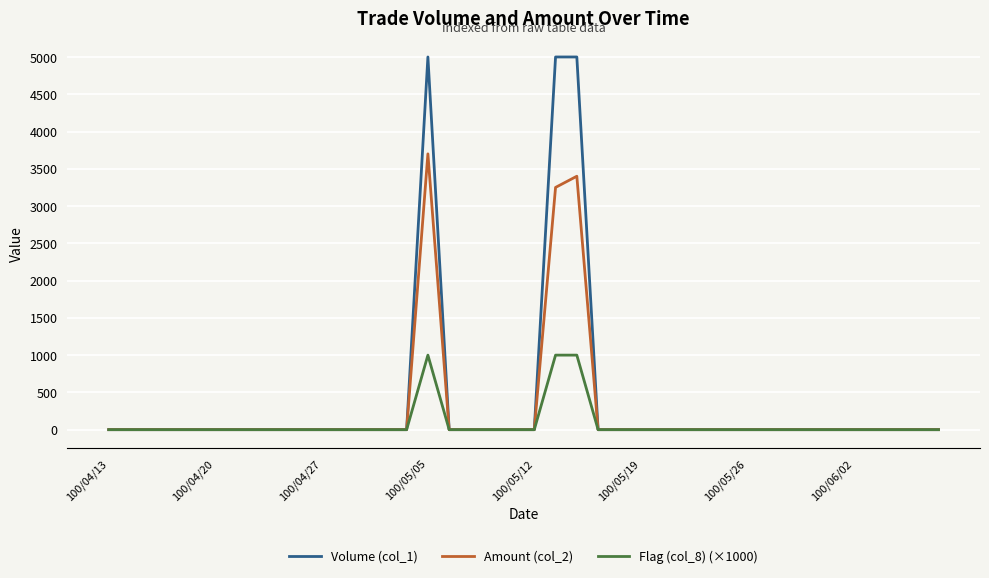

Rank the series by their maximum value, from highest to lowest.

Volume (col_1), Amount (col_2), Flag (col_8) (×1000)